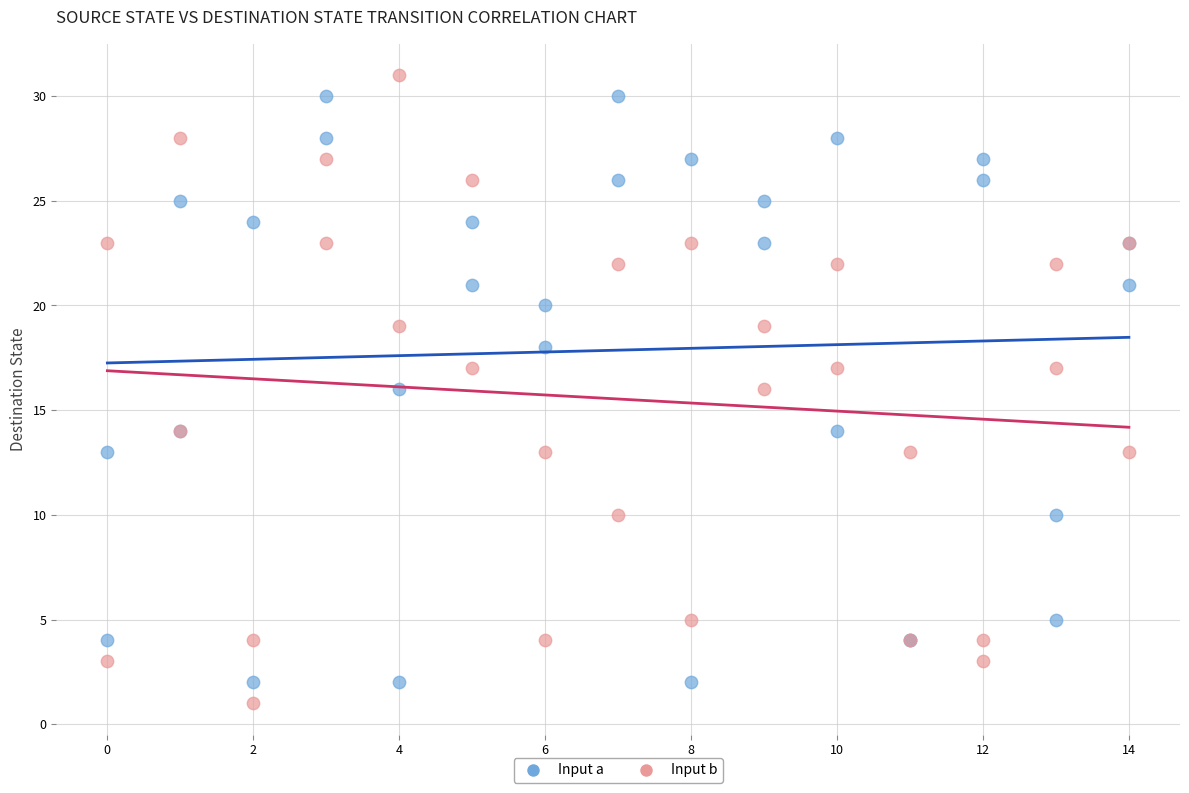

What is the X range (max minus min) for the scatter plot?

14